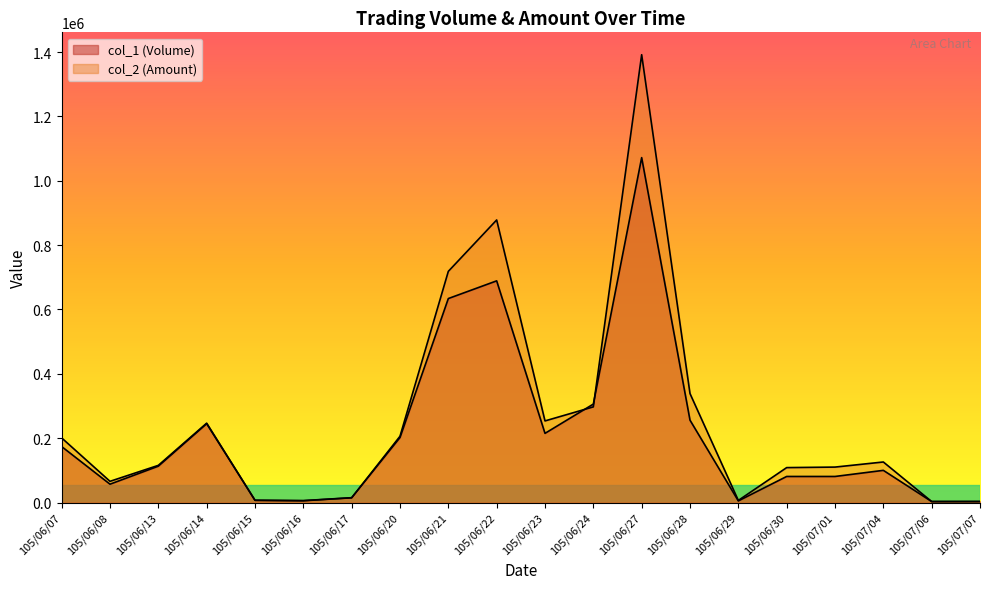

What is the sum of the col_2 (Amount) values at 105/06/20 and 105/06/28?

544690